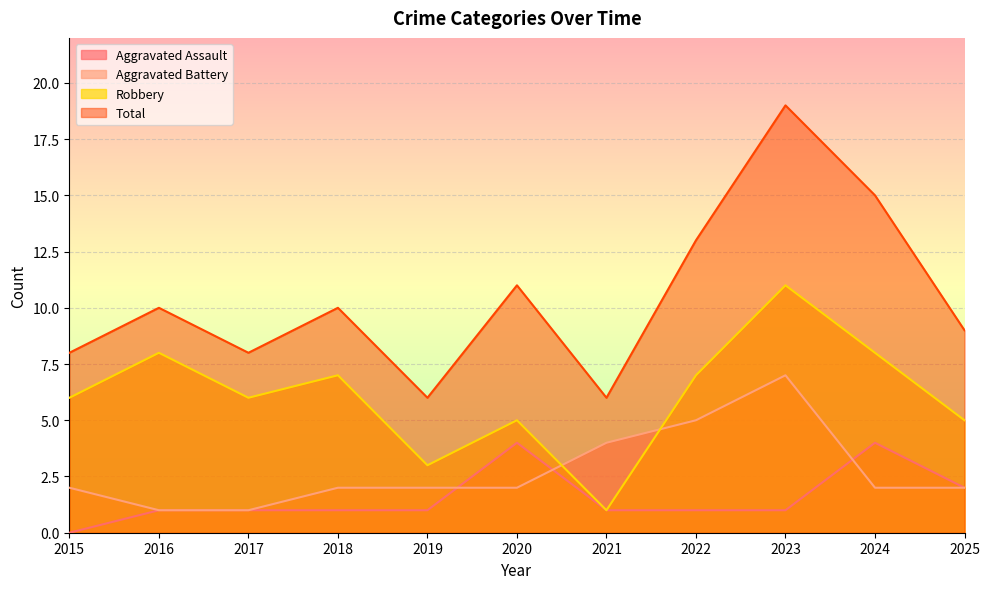

What is the spread (max minus min) of values at 2016?

9